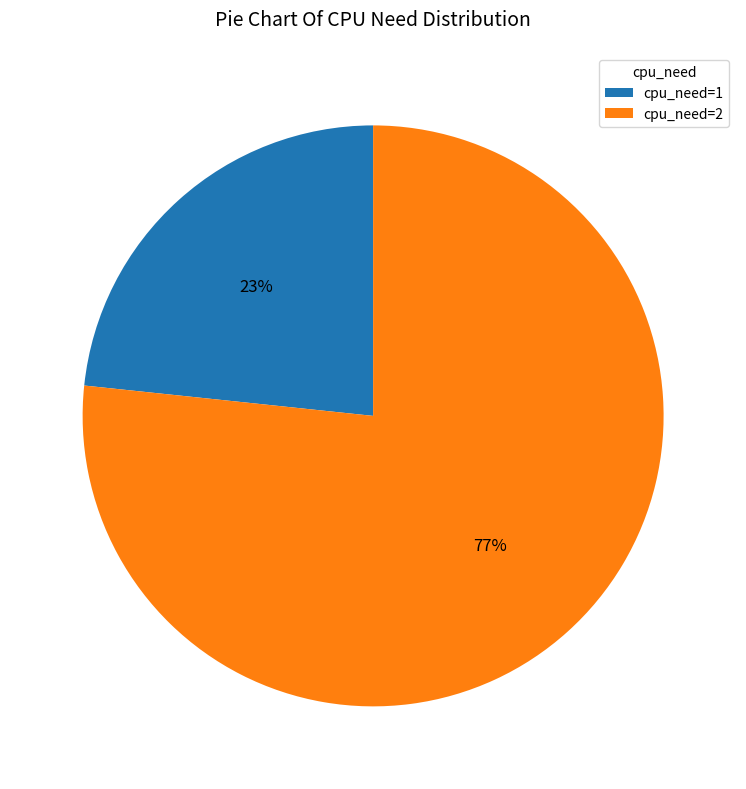

Is it true that cpu_need=1 is 37% of the pie?

False